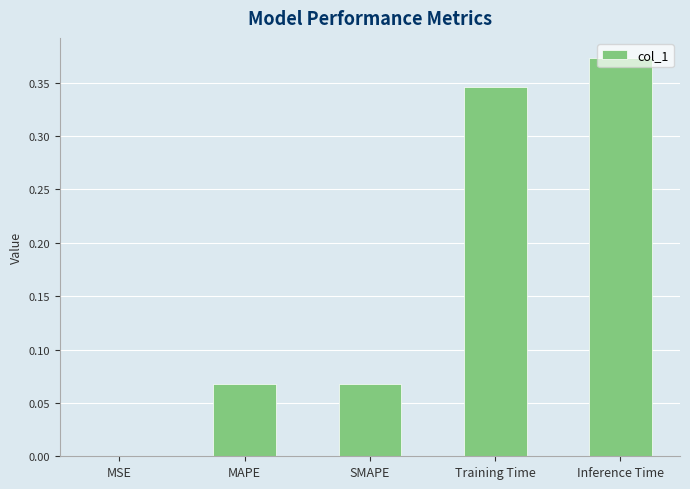

Is it true that the value at MSE is 0.0?

True